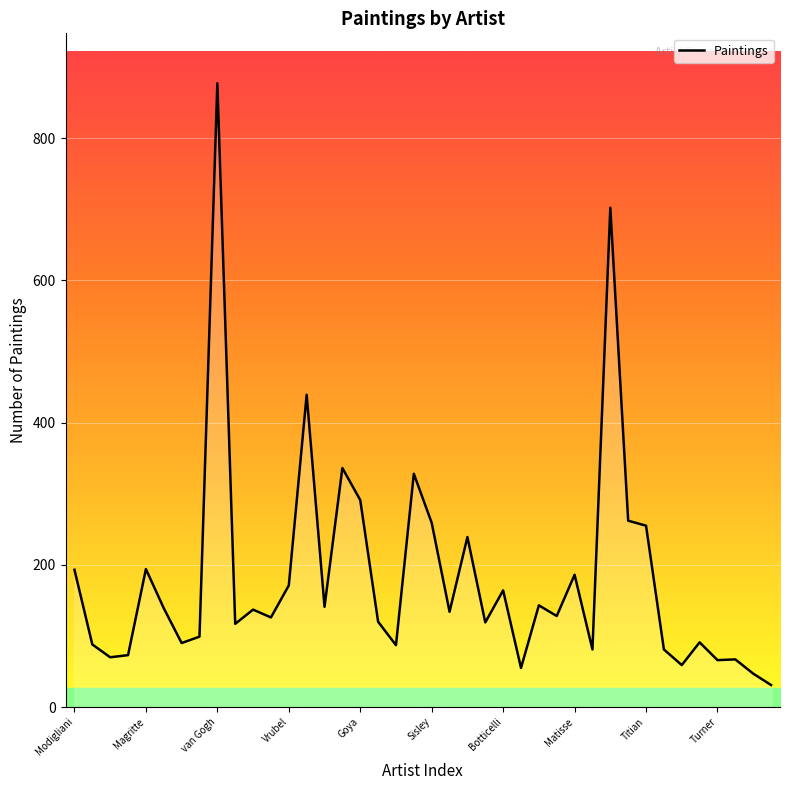

What is the minimum value shown in the chart?

31